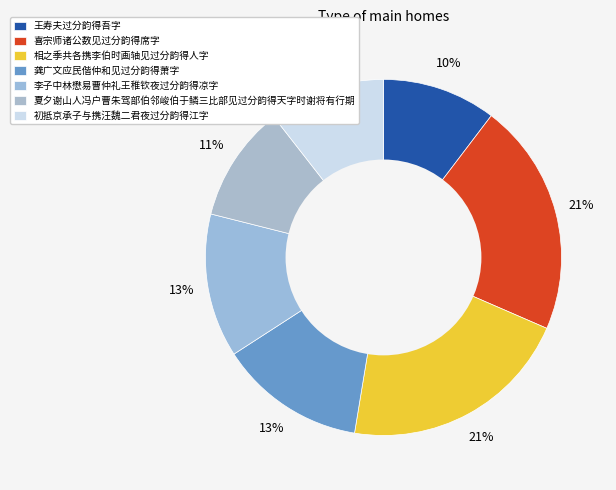

To the nearest percent, what is the difference between the 喜宗师诸公数见过分韵得席字 and 龚广文应民偕仲和见过分韵得萧字 slice percentages?

8%